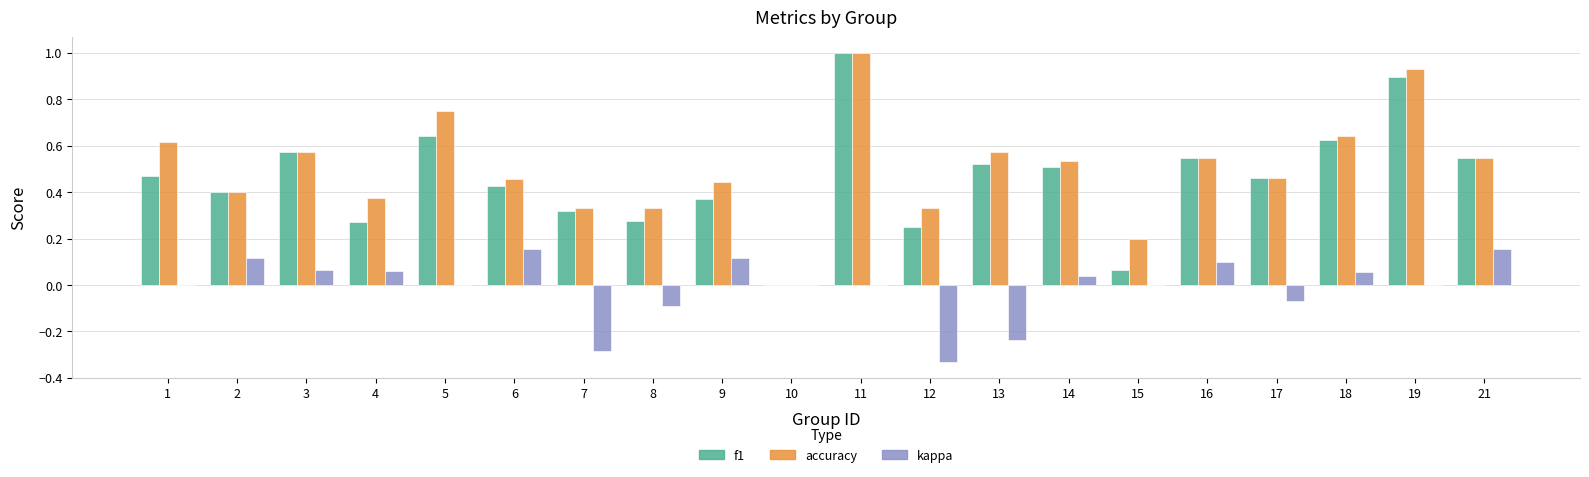

The f1 series shows 0.1 at 12. True or false?

False